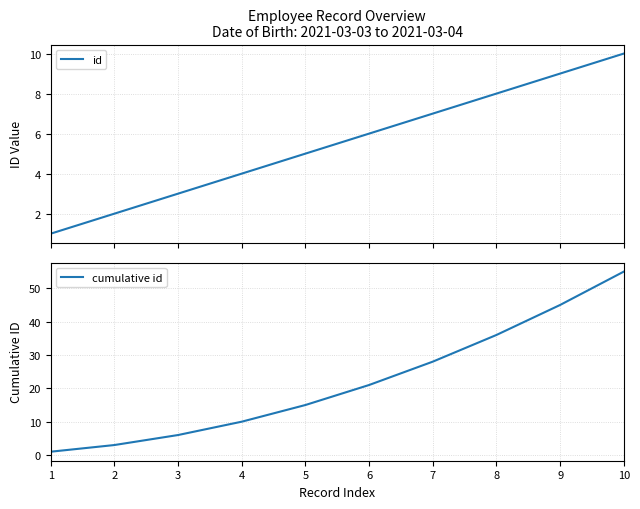

True or false: id has a value of 8 at 8.

True